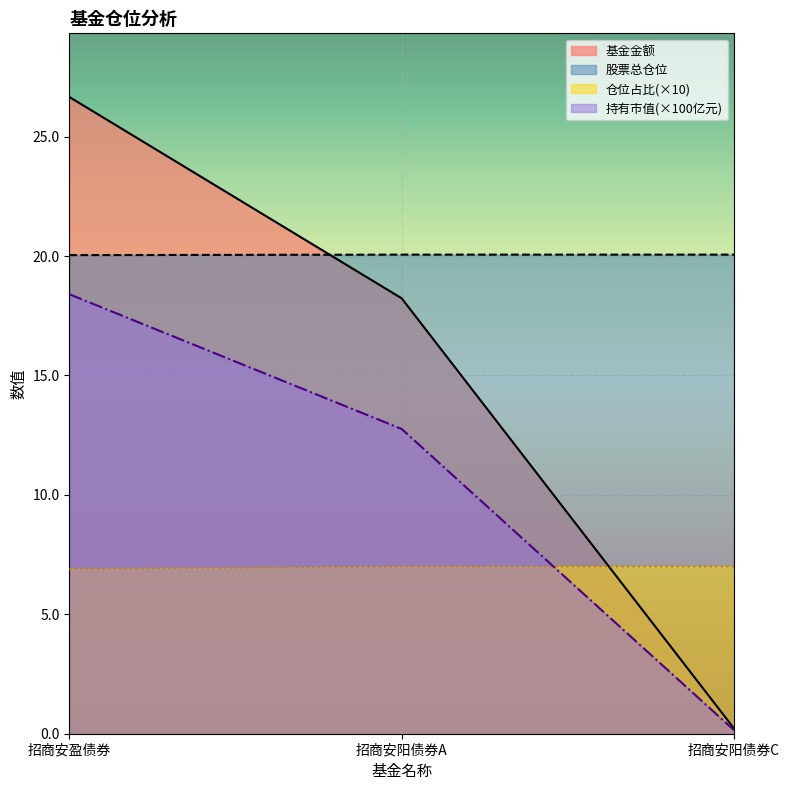

Rank the categories by 持有市值(亿元) value from highest to lowest.

招商安盈债券, 招商安阳债券A, 招商安阳债券C